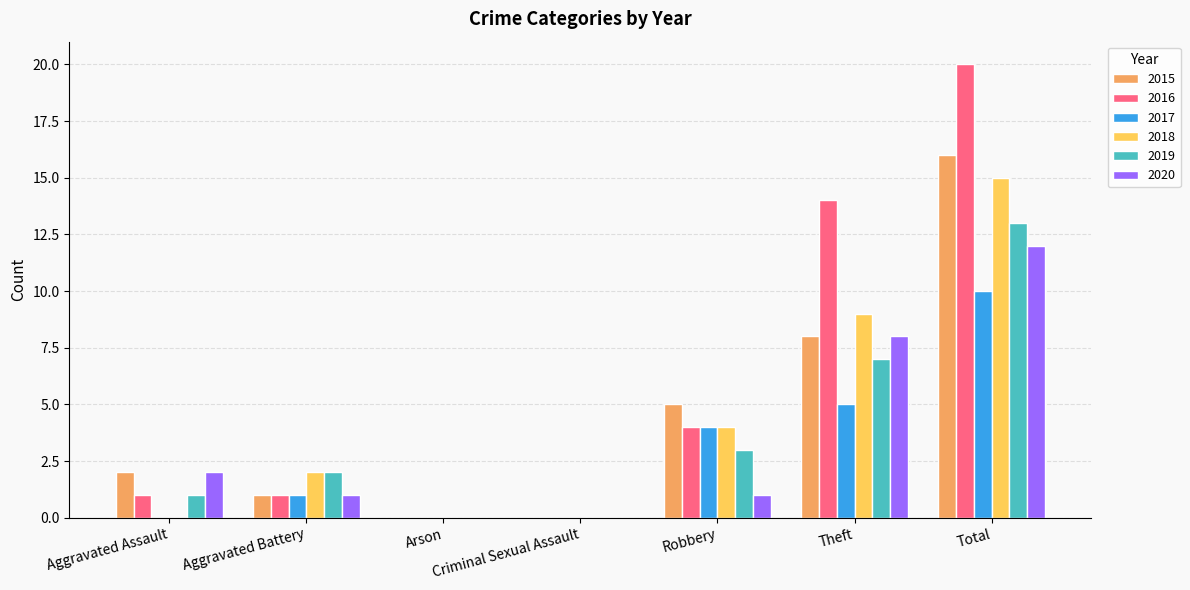

What is the sum of the 2018 values at Robbery and Arson?

4